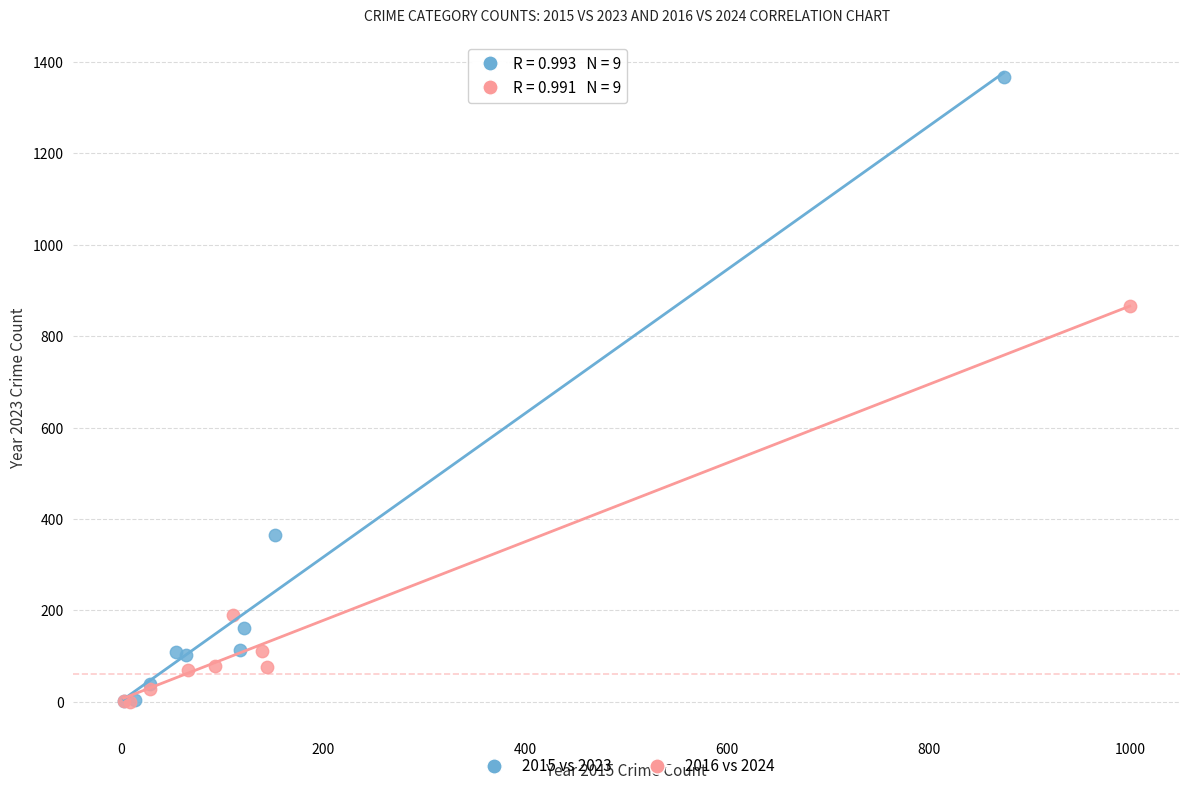

Which series has the widest spread of Y values?

2015 vs 2023